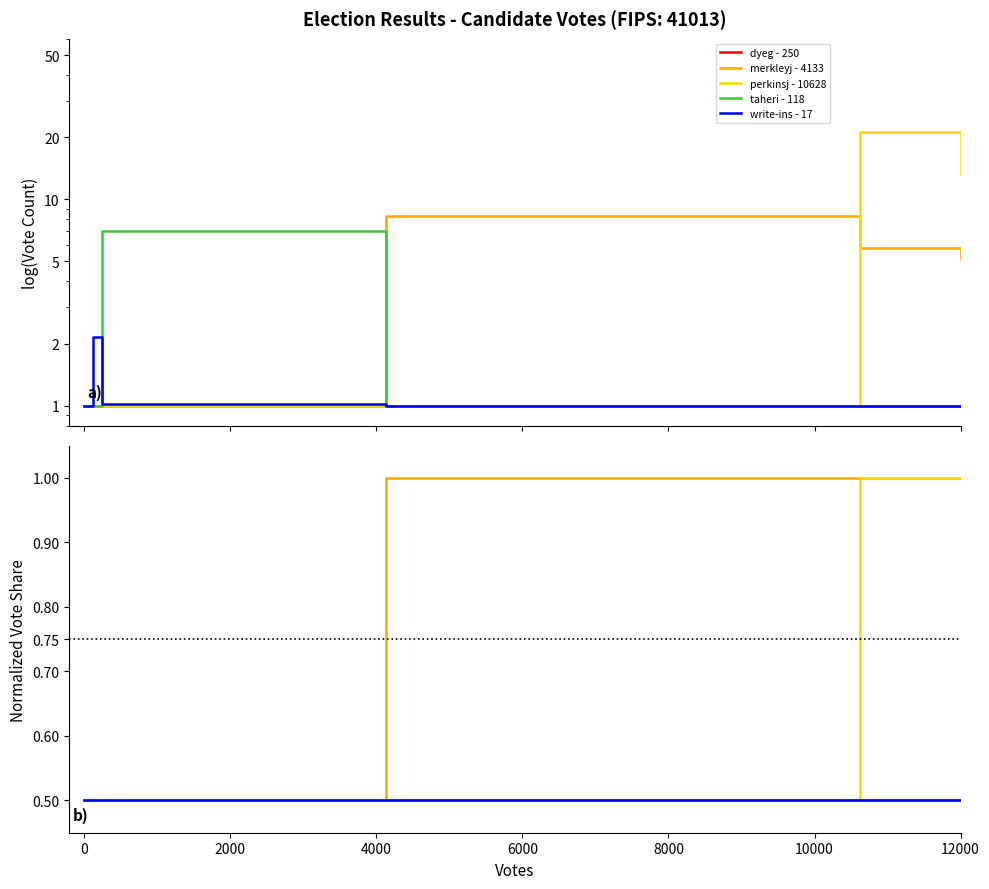

What is the total value across all series at 6000?

3.0